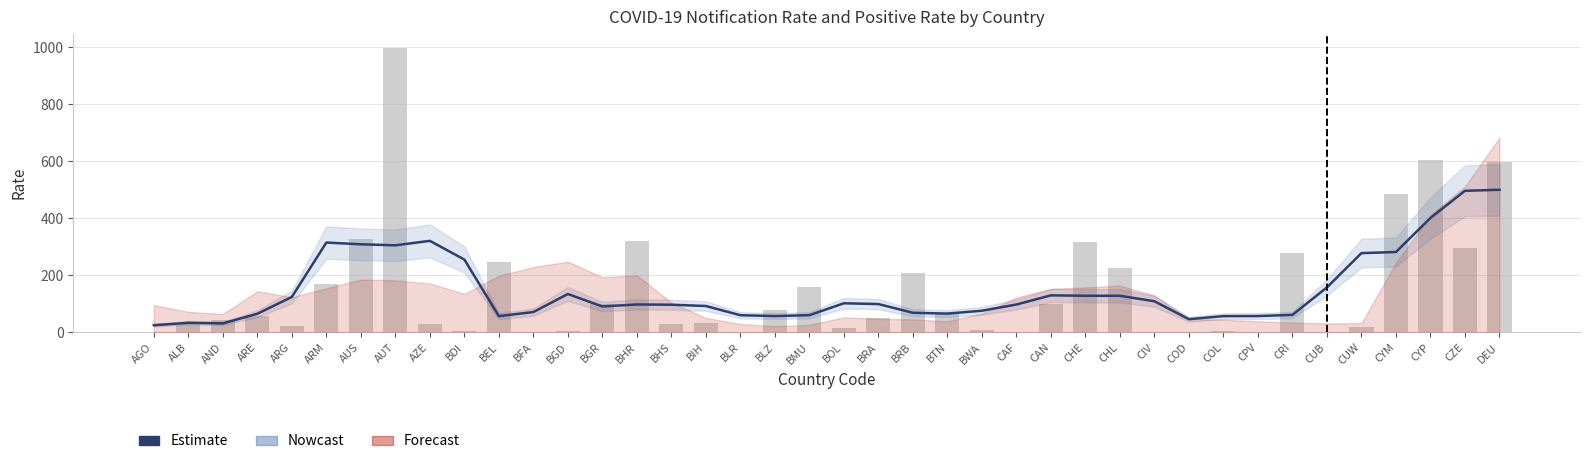

What is the difference between the second highest and second lowest values?

465.0